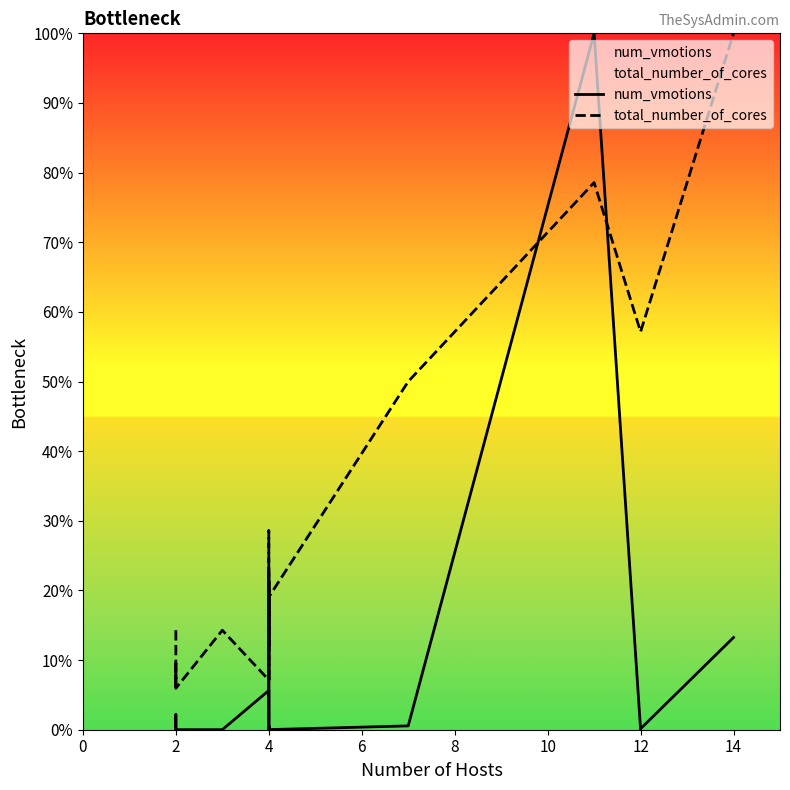

How many values in the total_number_of_cores series exceed 14?

11